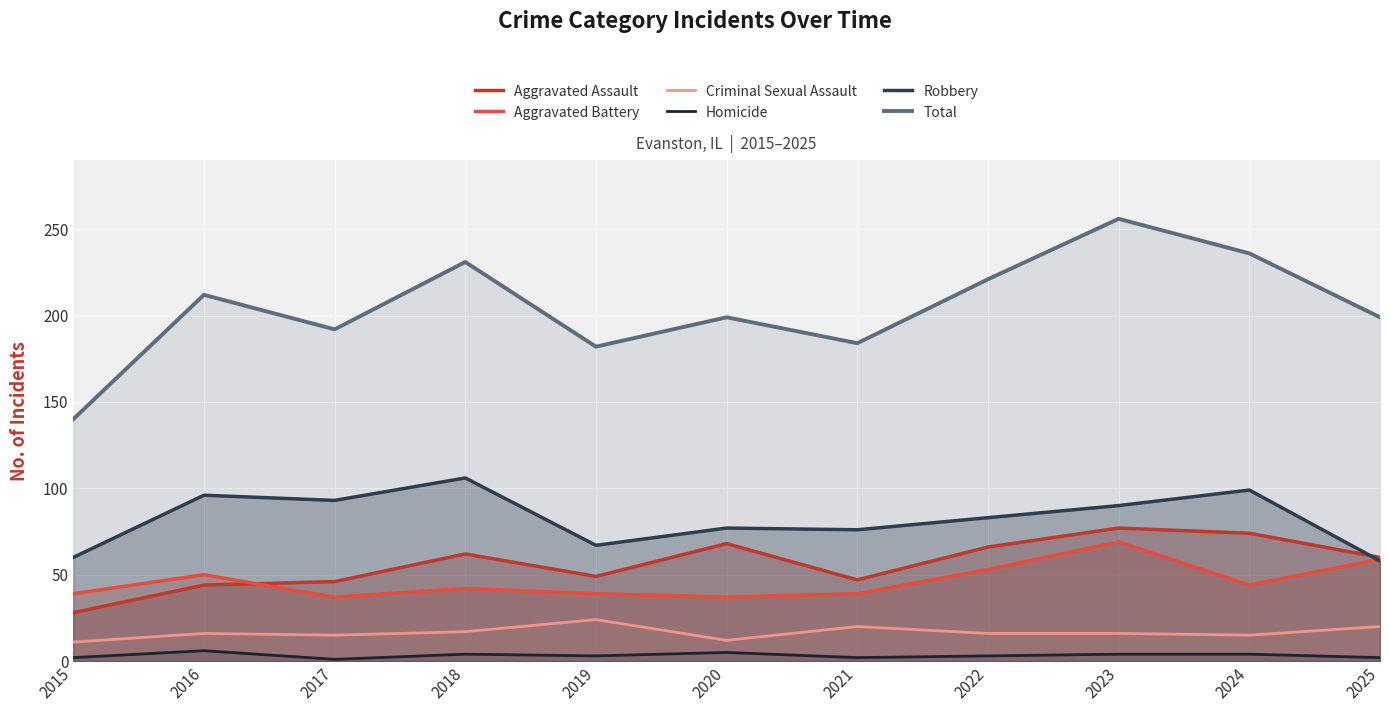

True or false: Aggravated Battery has more than 2 points higher than both neighbors.

True